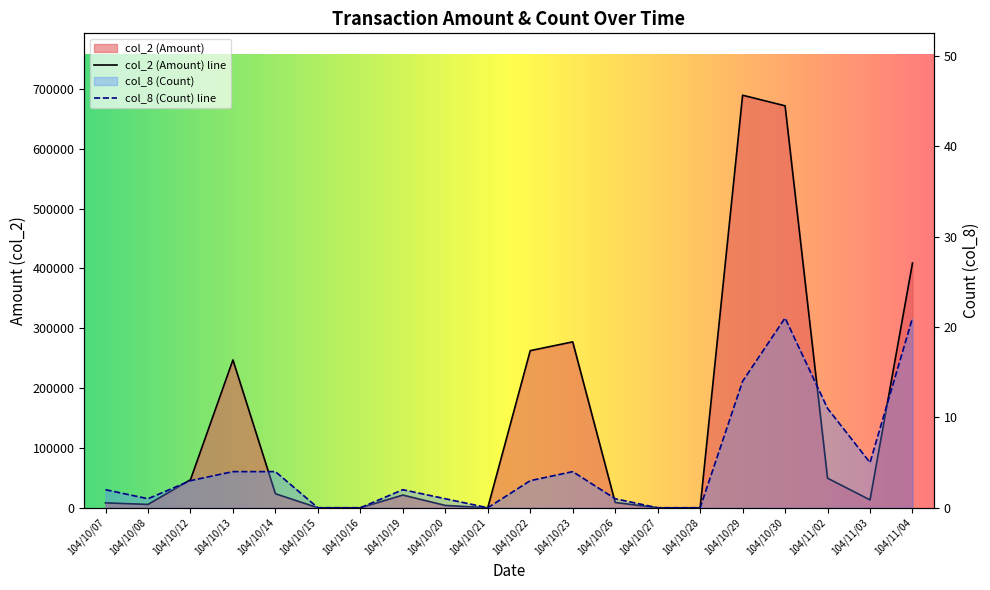

Where does the col_8 series first go above 3?

104/10/13